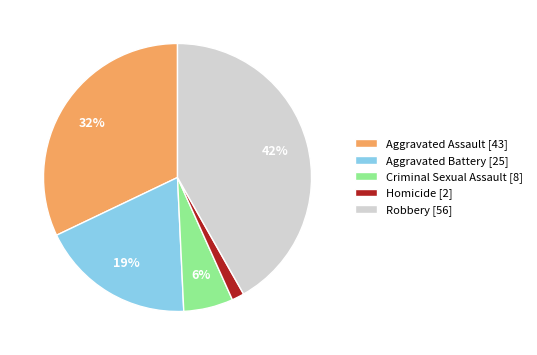

Does Aggravated Assault account for over 50% of the chart?

No